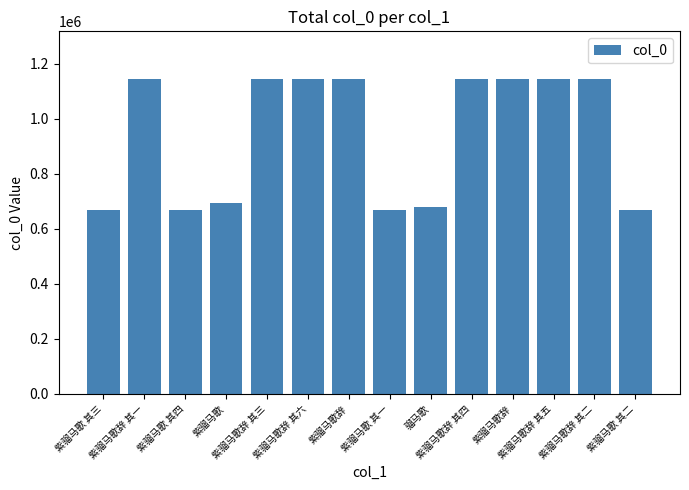

Rank the categories by value from lowest to highest.

紫骝马歌 其一, 紫骝马歌 其二, 紫骝马歌 其三, 紫骝马歌 其四, 骝马歌, 紫骝马歌, 紫骝马歌辞 其三, 紫骝马歌辞 其一, 紫骝马歌辞 其二, 紫骝马歌辞 其四, 紫骝马歌辞 其五, 紫骝马歌辞 其六, 紫骝马歌辞, 紫骝马歌辞